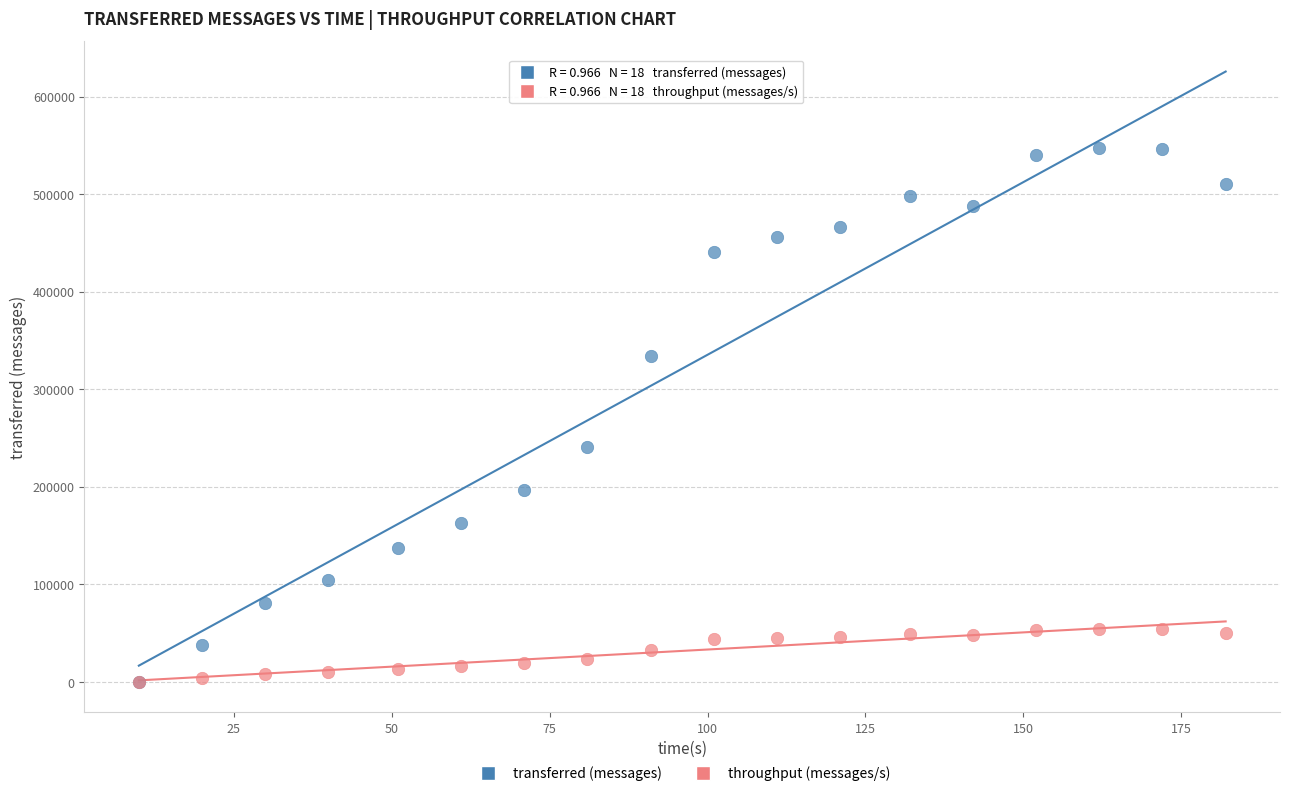

Across all series, what Y value is closest to 273820?

240760